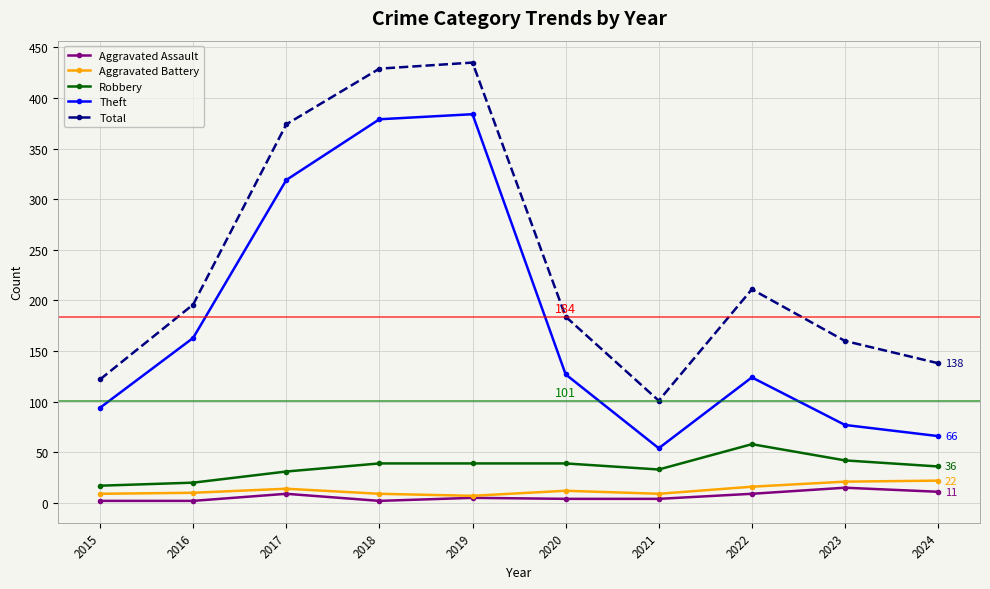

Which series changed the most between 2017 and 2020?

Theft